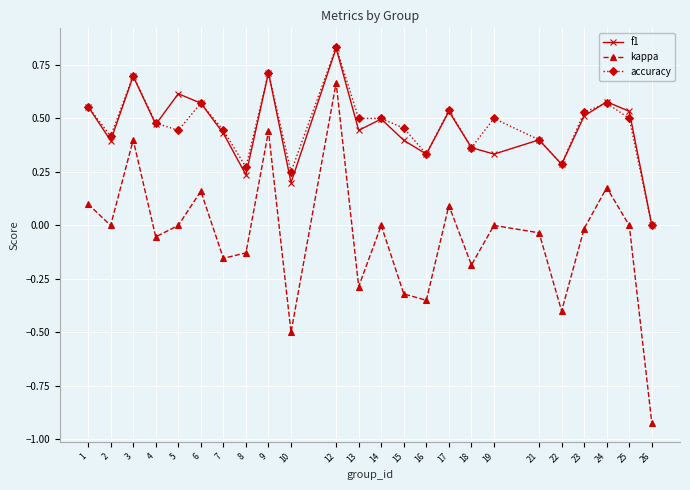

At which label does f1 reach its minimum?

26